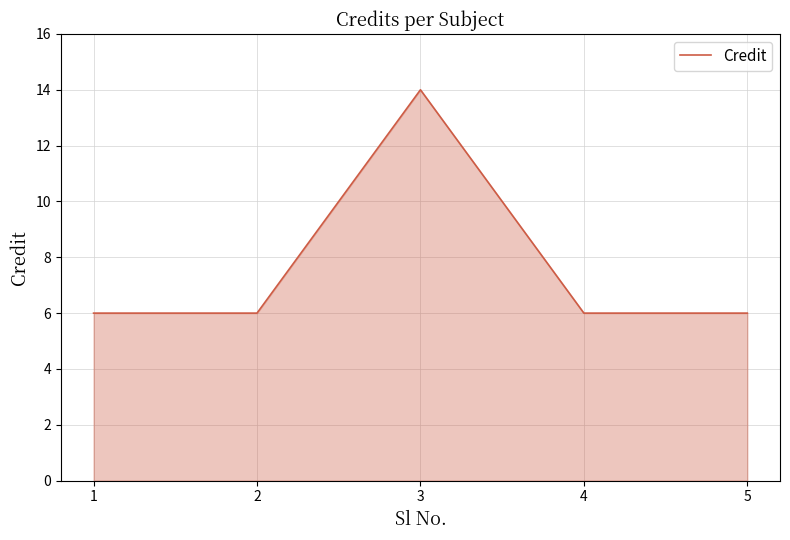

Approximately how many times larger is the value at 3 compared to 4?

2.3